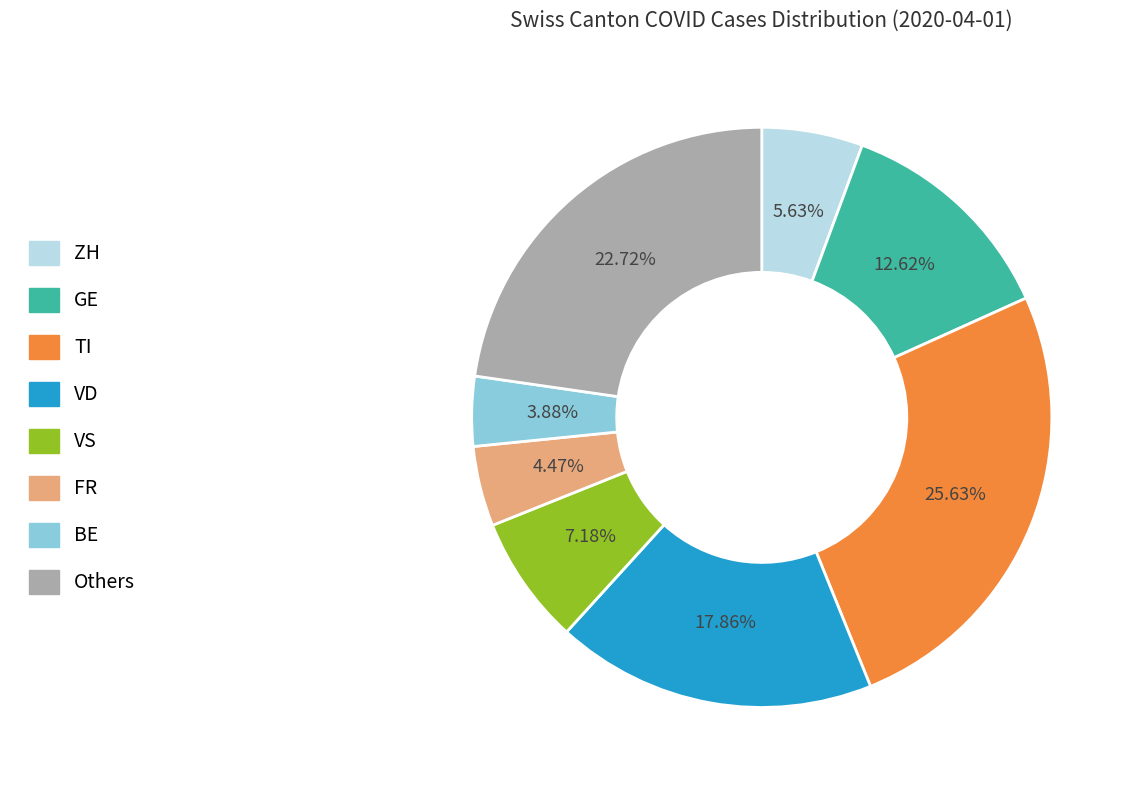

Approximately how many times larger is the value at BE compared to FR?

0.9